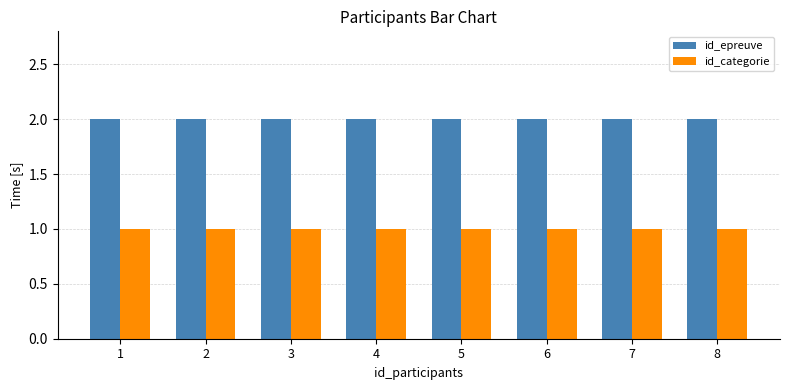

Reading left to right, transcribe all the data shown in this chart.

id_epreuve: 2	2	2	2	2	2	2	2
id_categorie: 1	1	1	1	1	1	1	1